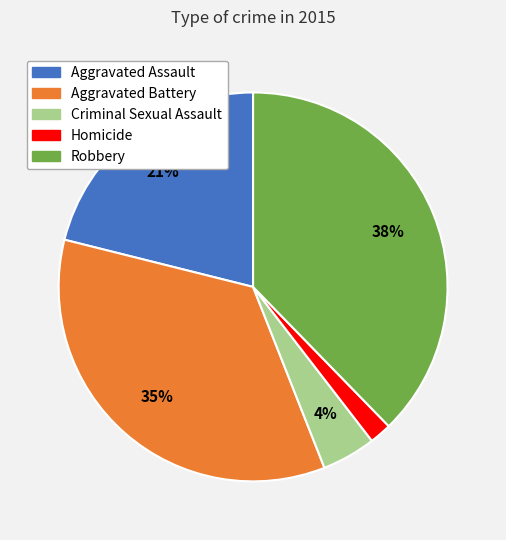

True or false: Aggravated Assault accounts for 21% of the total.

True